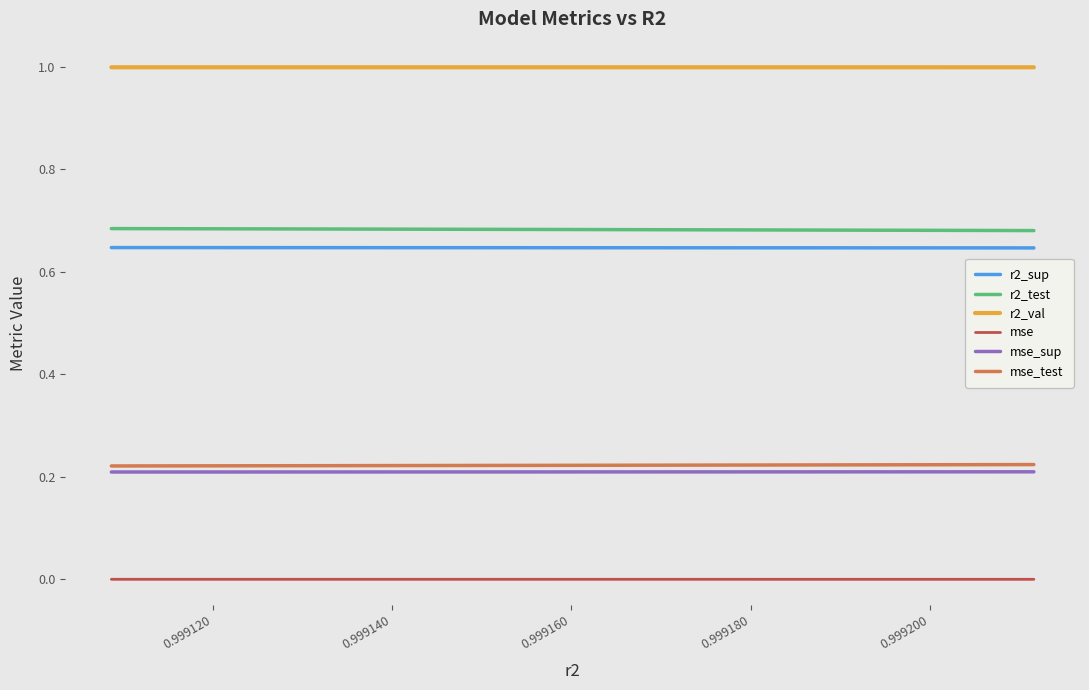

Which series has the largest total across all categories?

r2_val